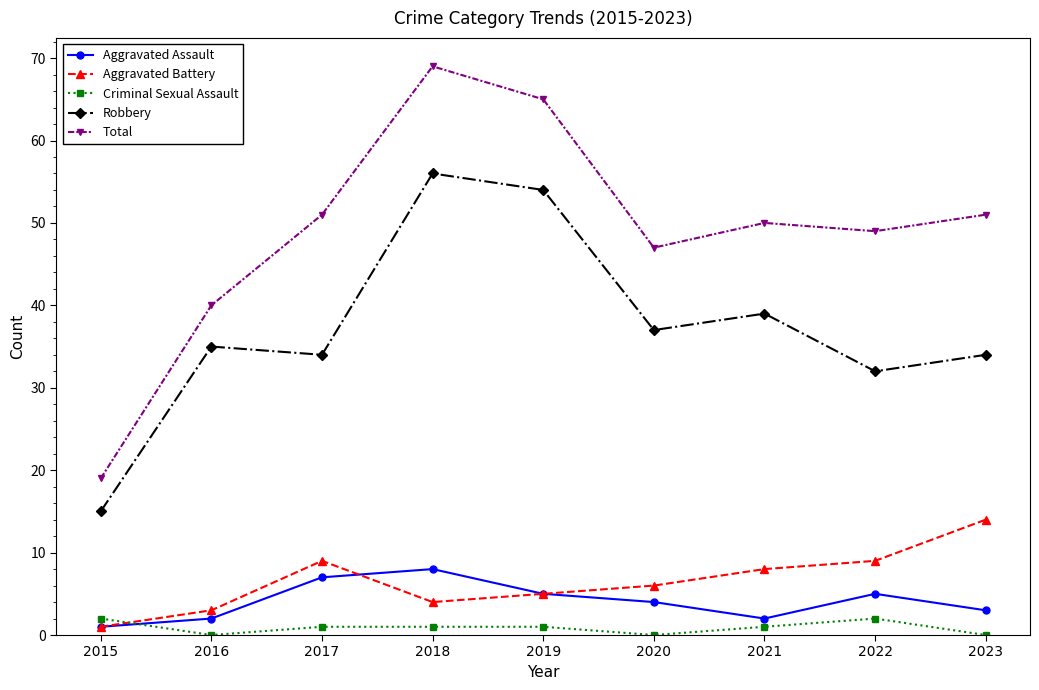

What value does the Robbery series have at 2016?

35